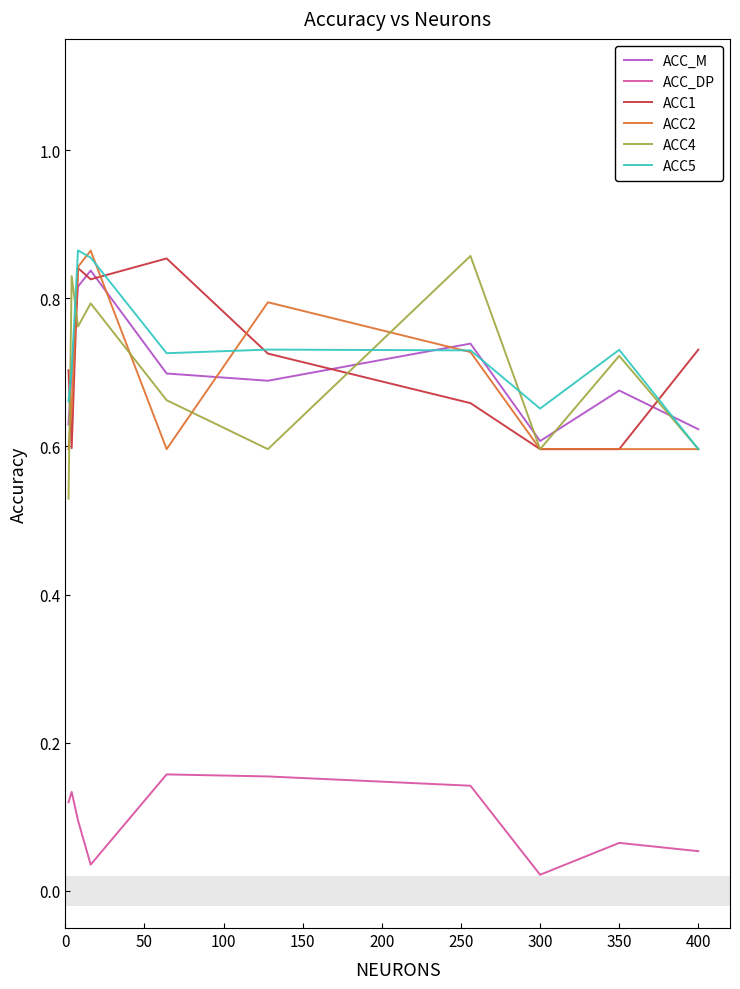

At how many categories does at least one series exceed 0?

10